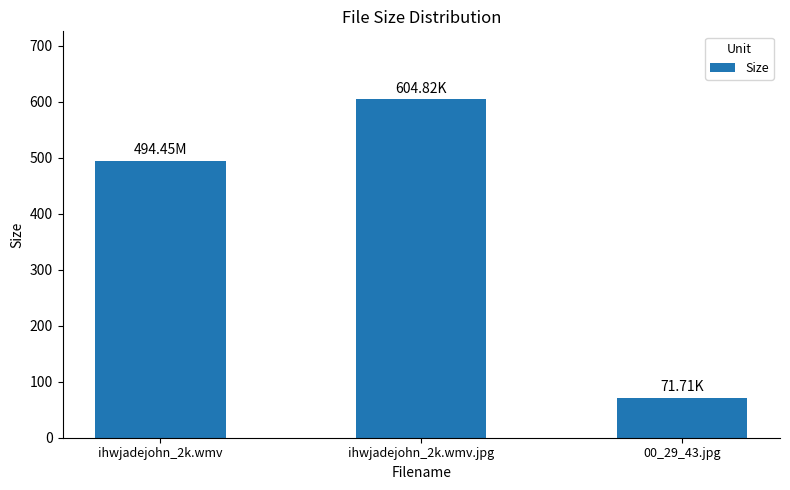

Where is the data nearest to the value 338?

ihwjadejohn_2k.wmv